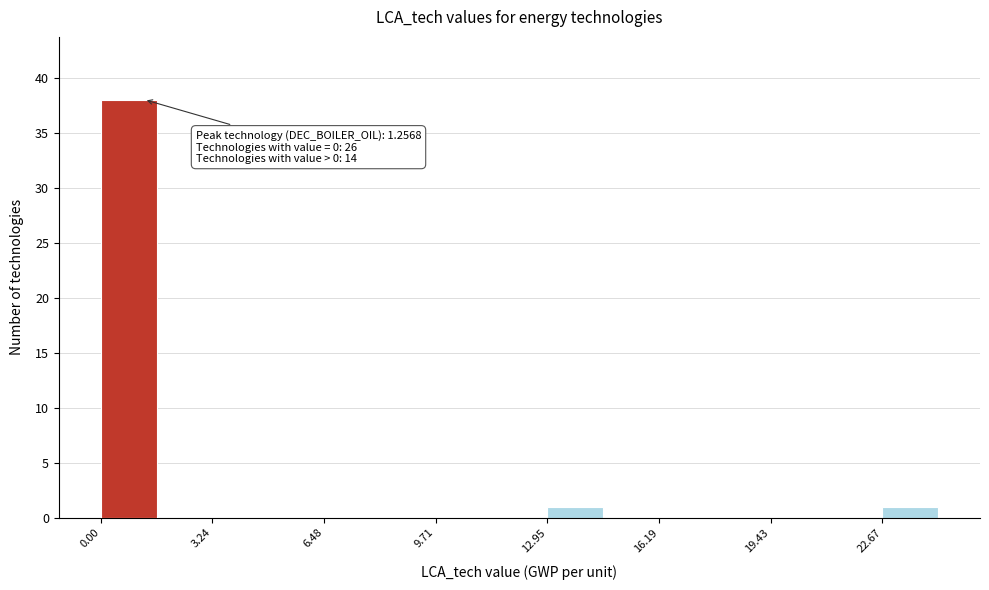

Read against the x-axis, roughly where is the centre of the tallest bar?

1.0